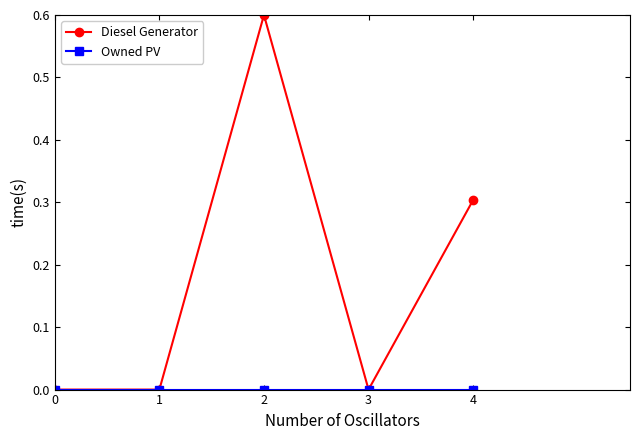

At which category is the sum across all series the highest?

2